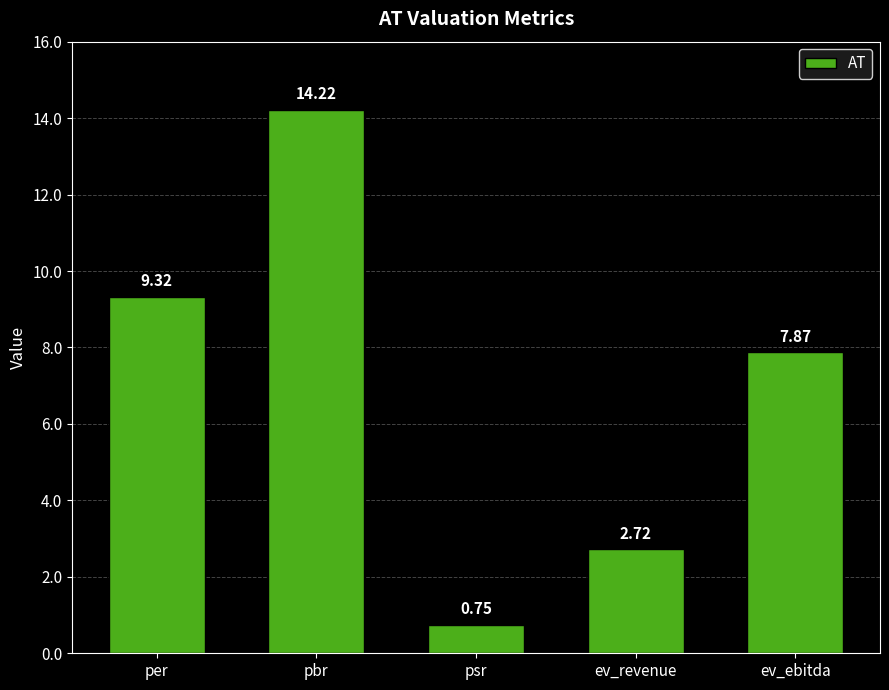

What is the difference between the values at per and psr?

8.6